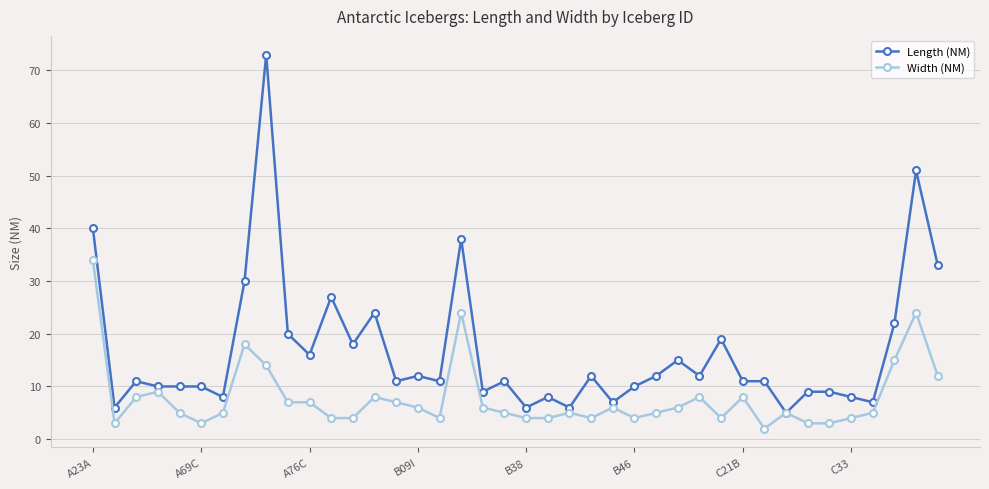

True or false: Length (NM) has more than 1 interior local peaks.

True